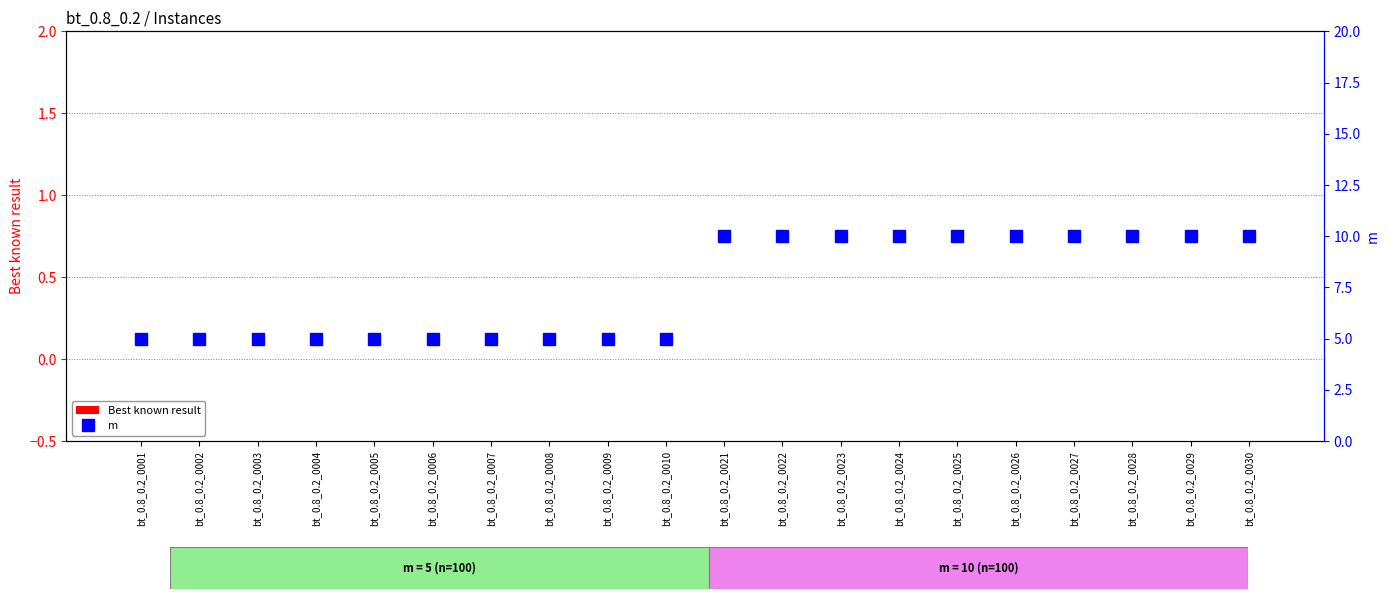

Reading left to right, list all the values displayed in this chart.

Best known result: 0	0	0	0	0	0	0	0	0	0	0	0	0	0	0	0	0	0	0	0
m: 5	5	5	5	5	5	5	5	5	5	10	10	10	10	10	10	10	10	10	10